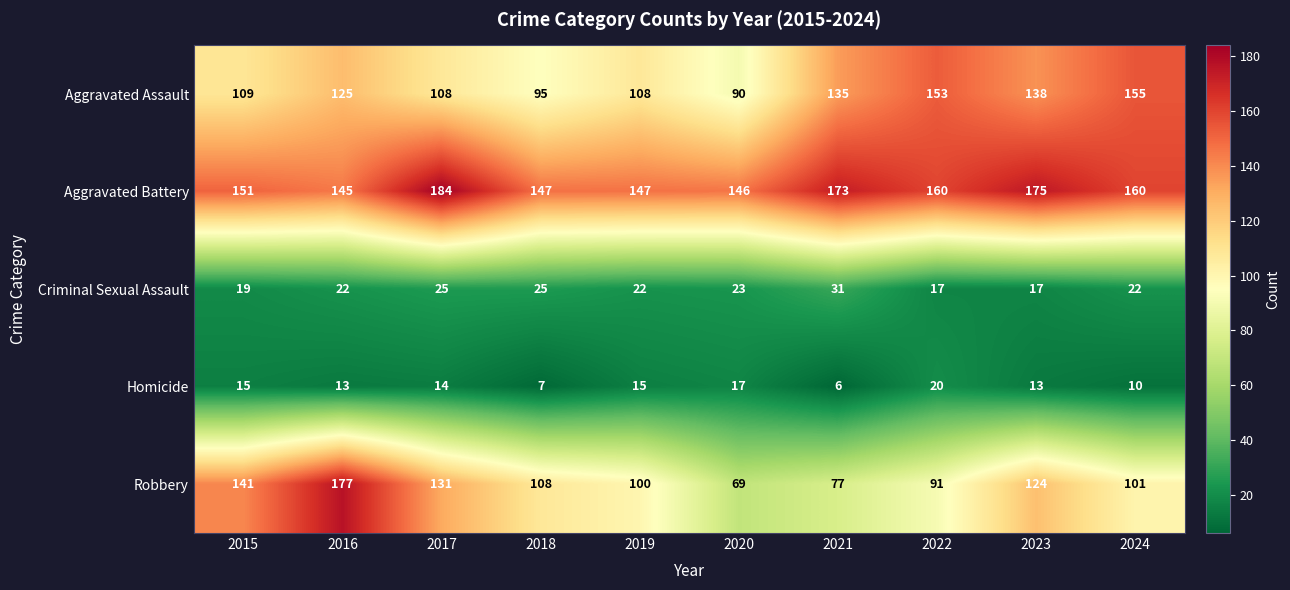

At how many categories does at least one series exceed 70?

10